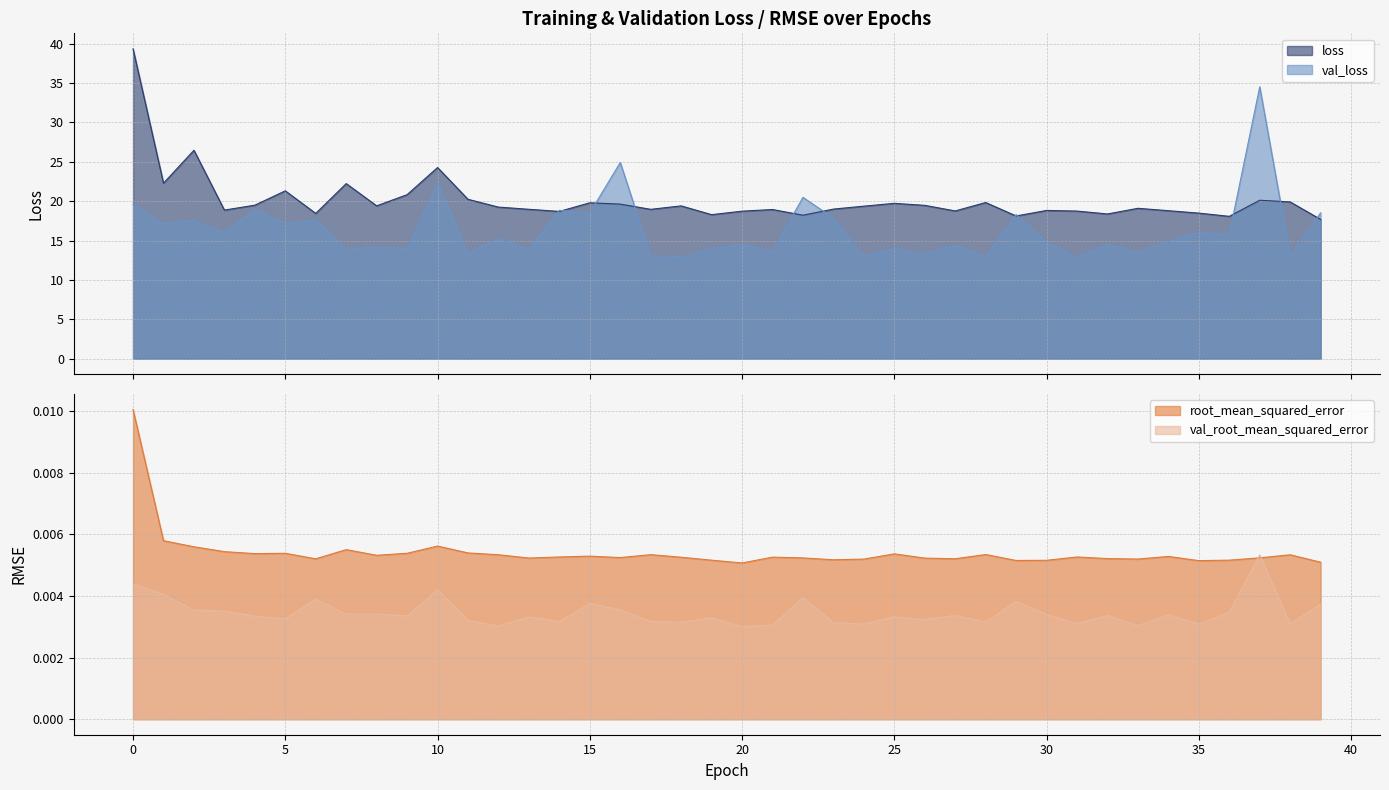

Which series has the largest total across all categories?

loss